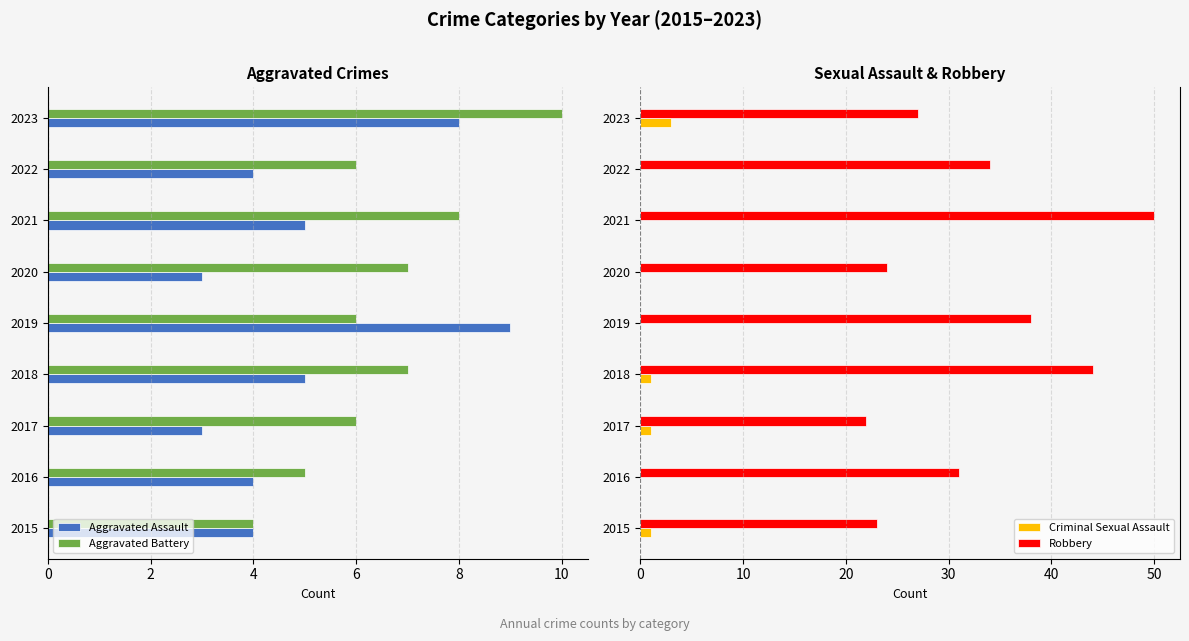

What is the maximum value shown in the chart?

50